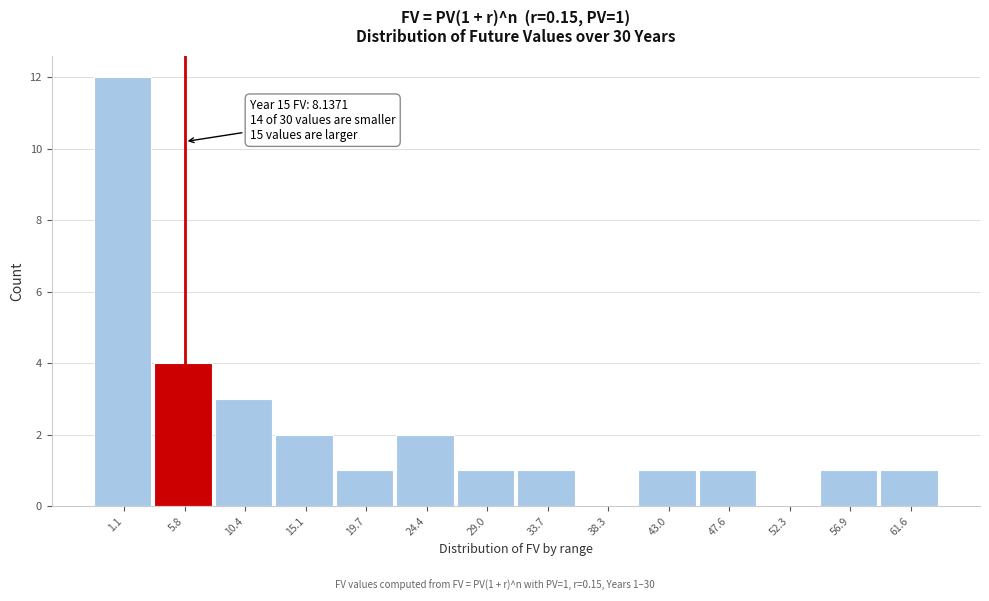

Reading right to left, what are all the values shown in this chart?

61.6=1	56.9=1	52.3=0	47.6=1	43.0=1	38.3=0	33.7=1	29.0=1	24.4=2	19.7=1	15.1=2	10.4=3	5.8=4	1.1=12